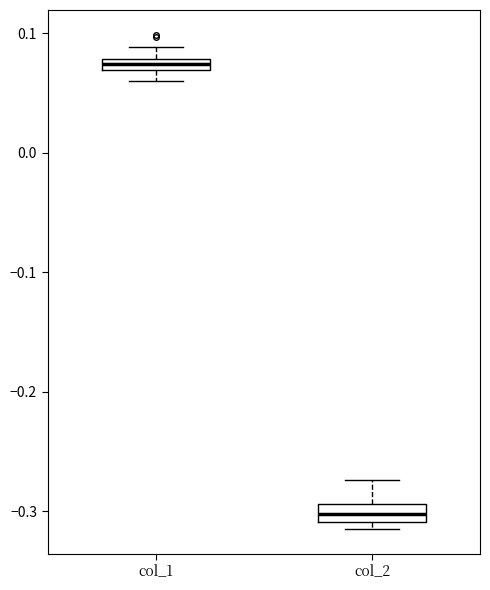

Where is the upper edge of the box for col_1 on the y-axis? The values are not printed on the chart, so give them approximately, as read against the axis.

0.08